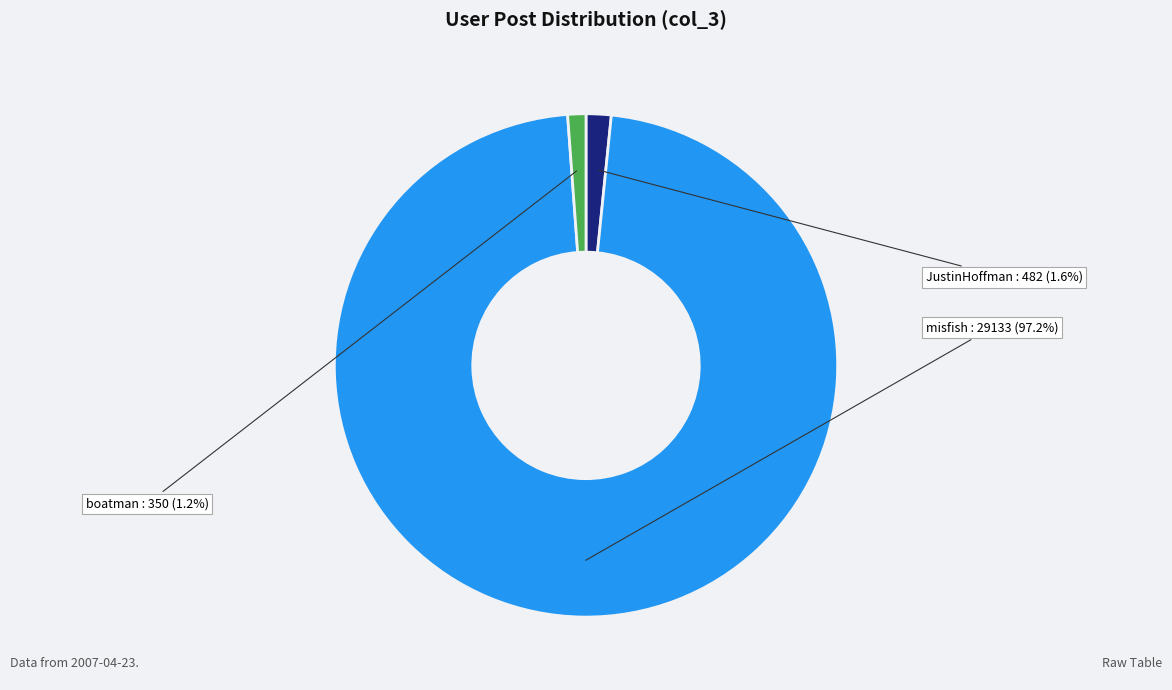

What is the largest slice in the pie chart?

misfish